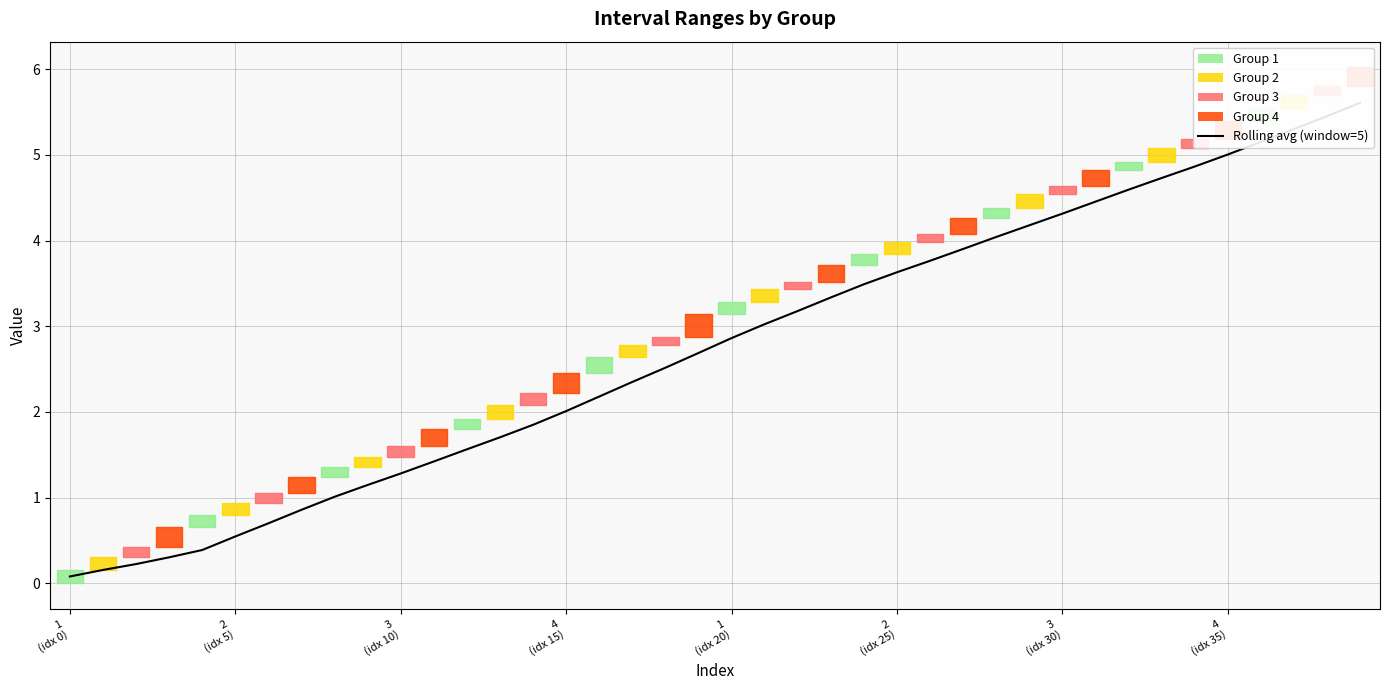

How many lines are shown in the chart?

1